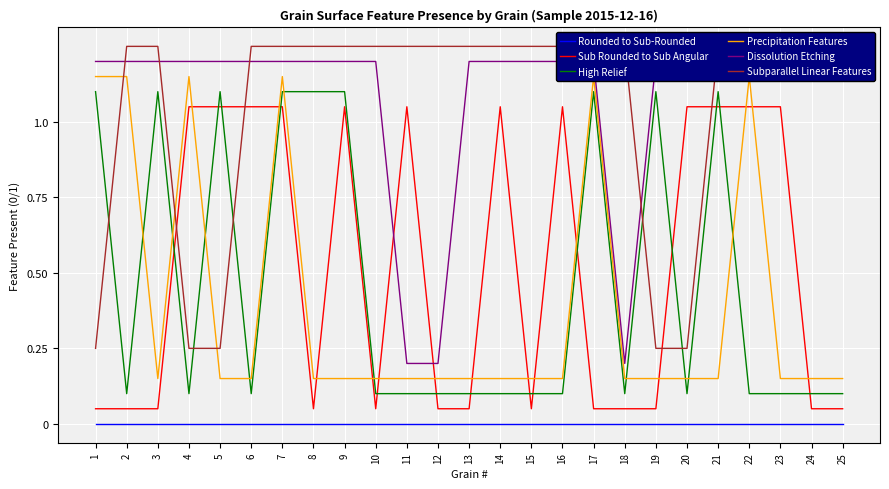

What is the value of the Sub Rounded to Sub Angular point at the 12th from the left?

0.1